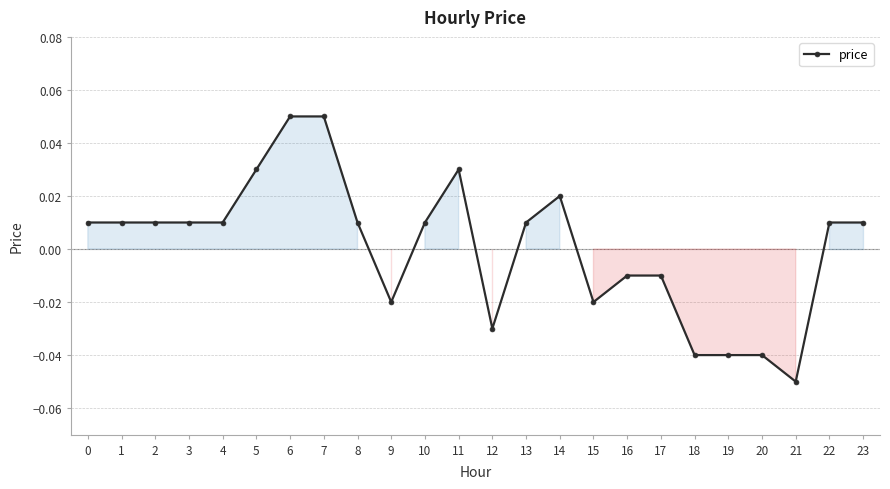

Which label corresponds to the smallest value in the chart?

21